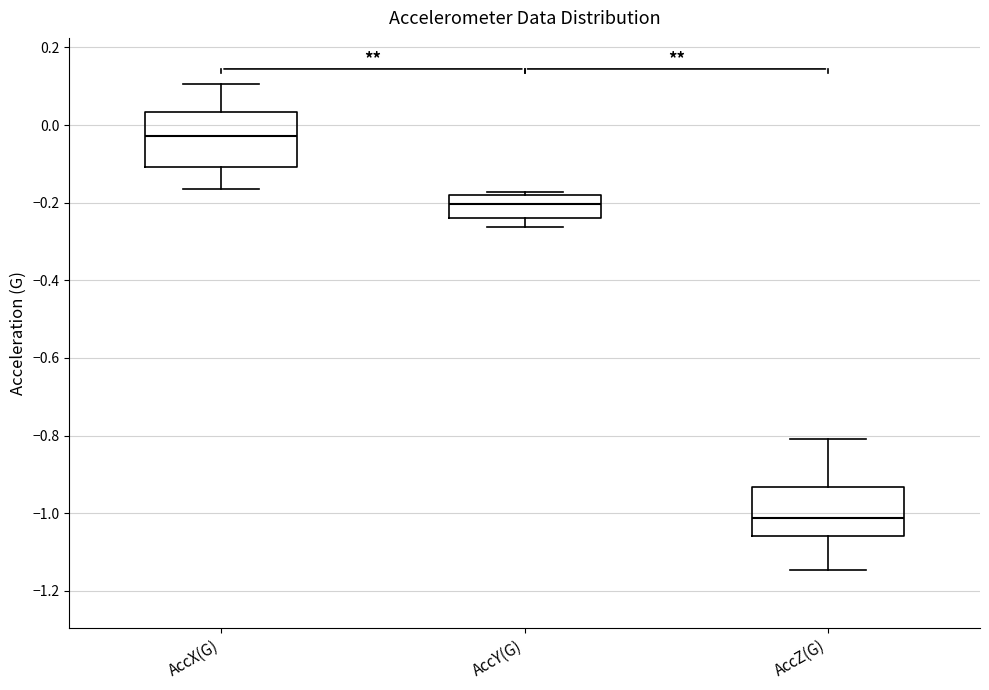

Which box's median line is the highest?

AccX(G)